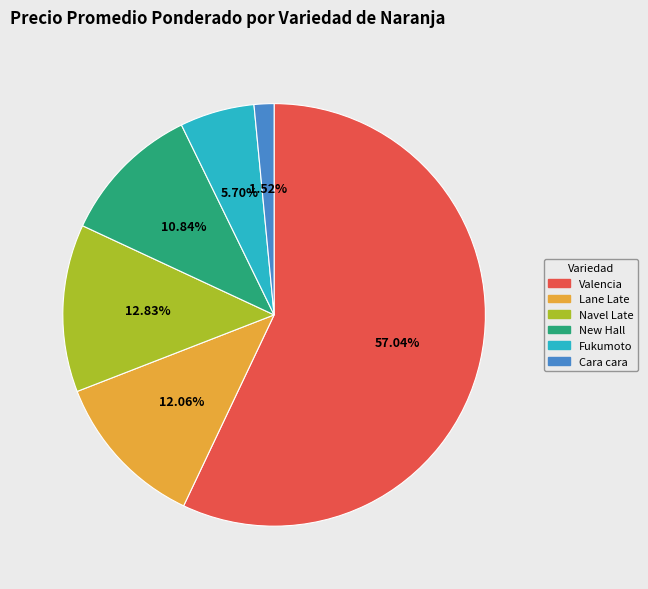

Which slice is the smallest?

Cara cara